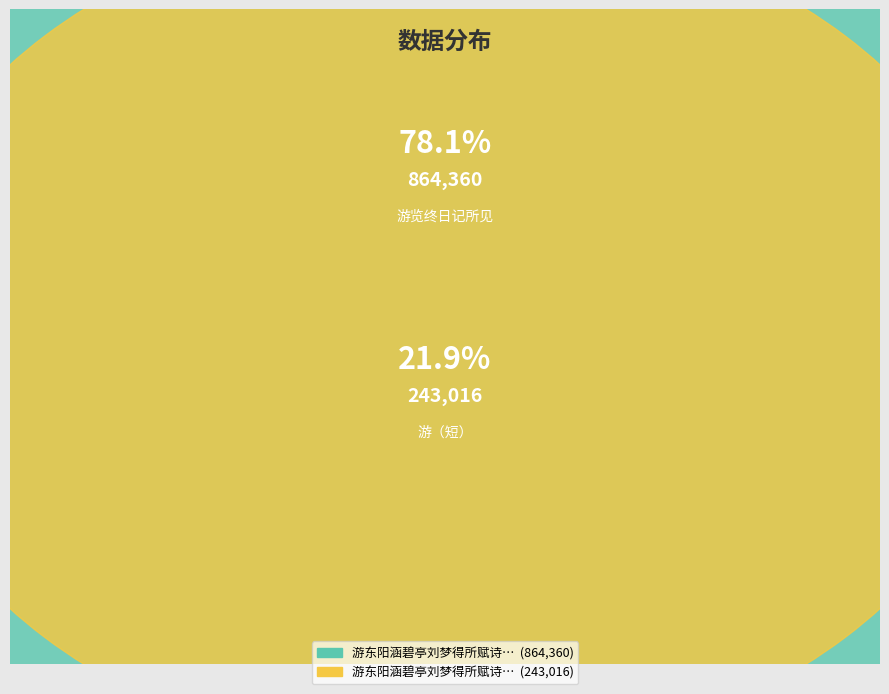

Between 游东阳涵碧亭刘梦得所赋诗也明日过中兴寺游览终日记所见 and 游东阳涵碧亭刘梦得所赋诗也明日过中兴寺游, which is larger?

游东阳涵碧亭刘梦得所赋诗也明日过中兴寺游览终日记所见